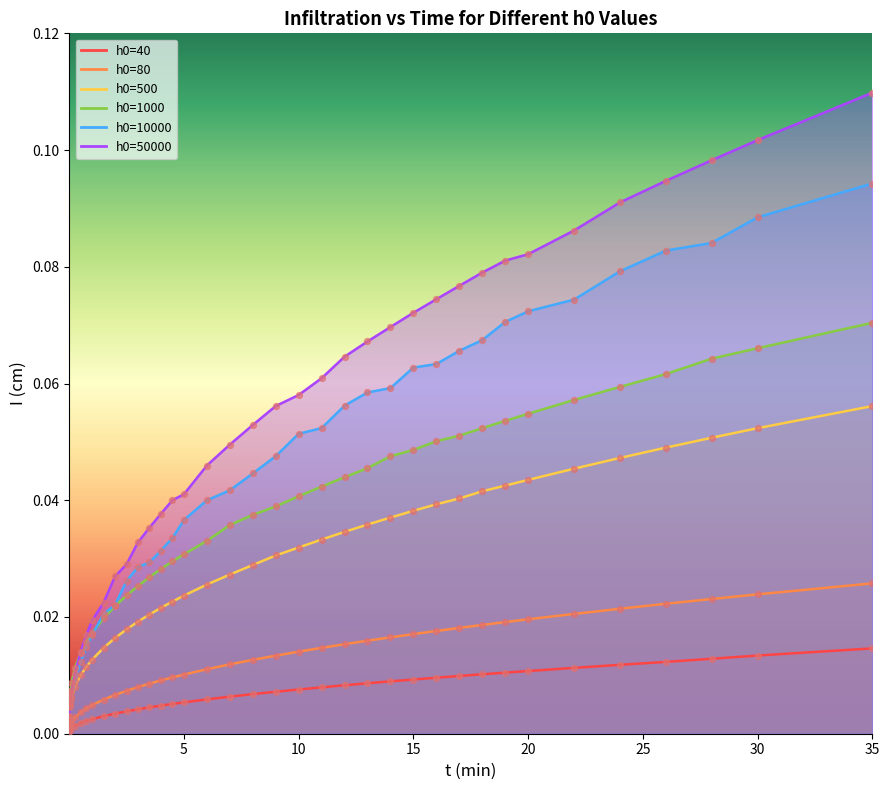

Which series has the largest Y range (max minus min)?

h0=50000